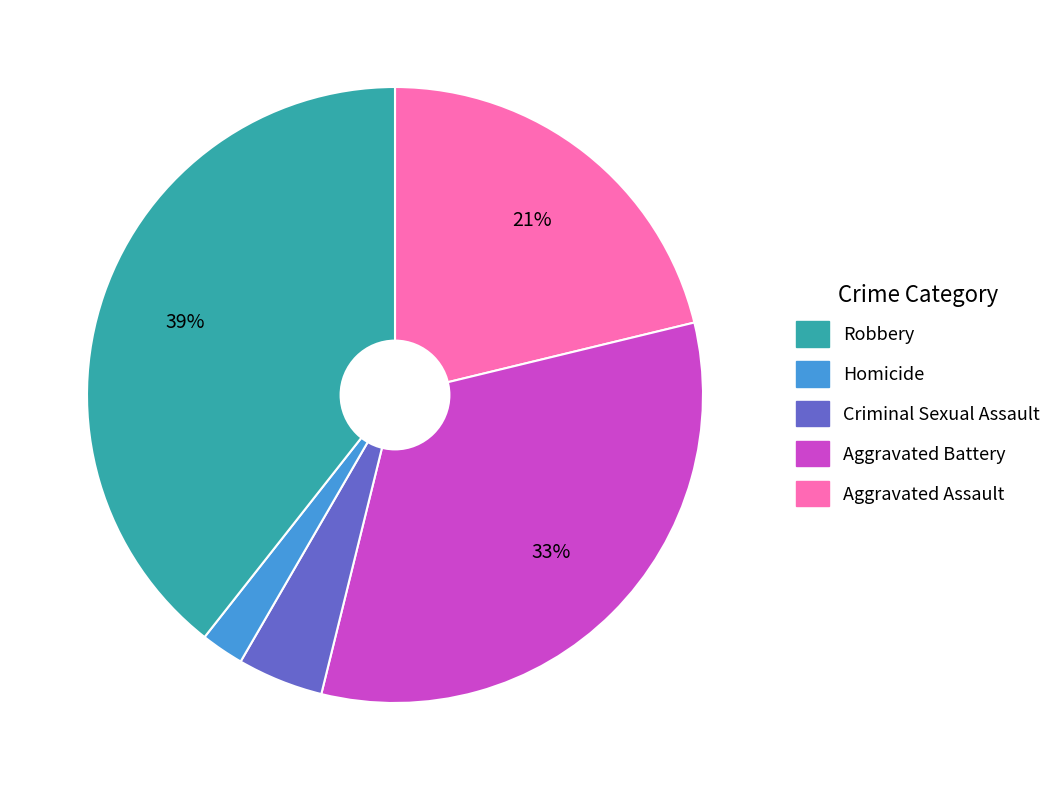

To the nearest percent, what is the average slice percentage?

20%